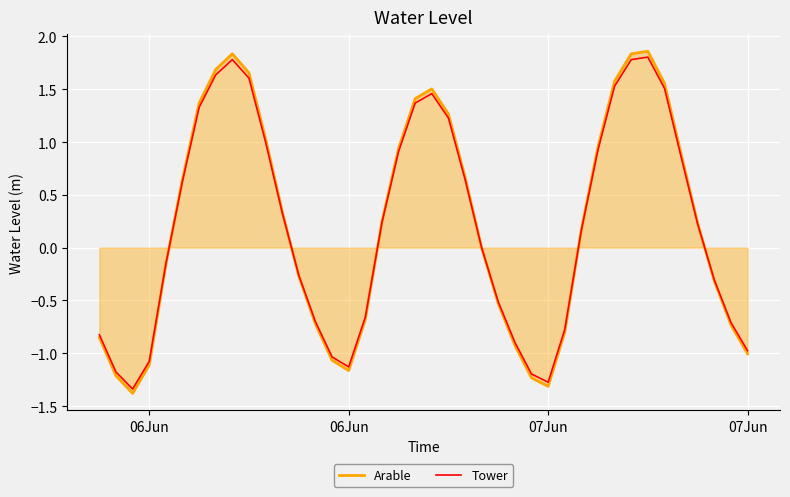

What is the lowest value of the Arable series?

-1.4